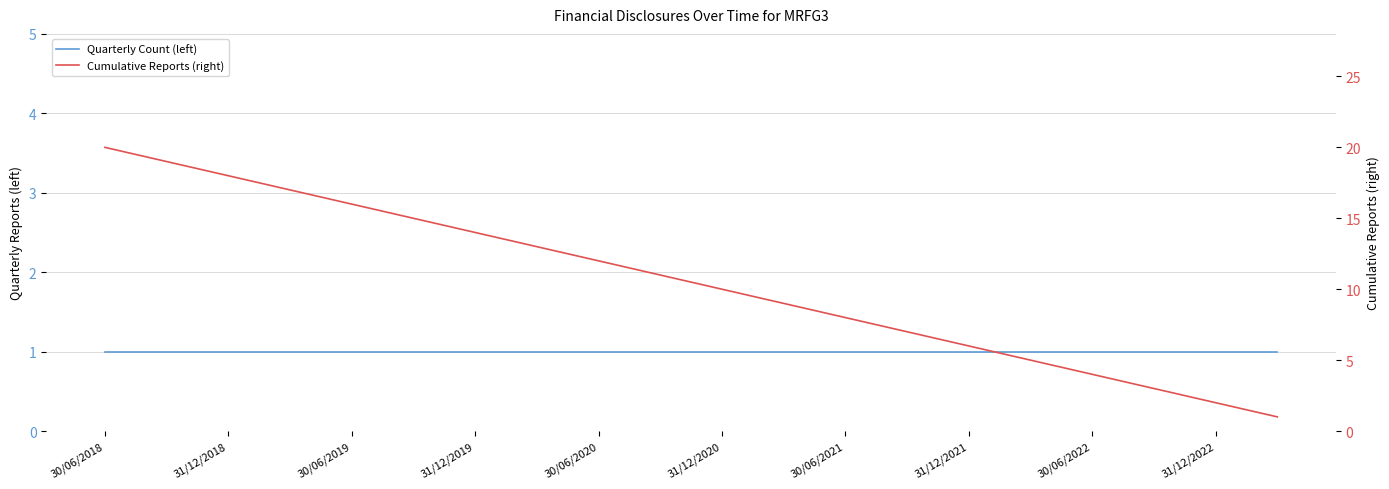

Which series has the widest spread of values?

Cumulative Reports (right)